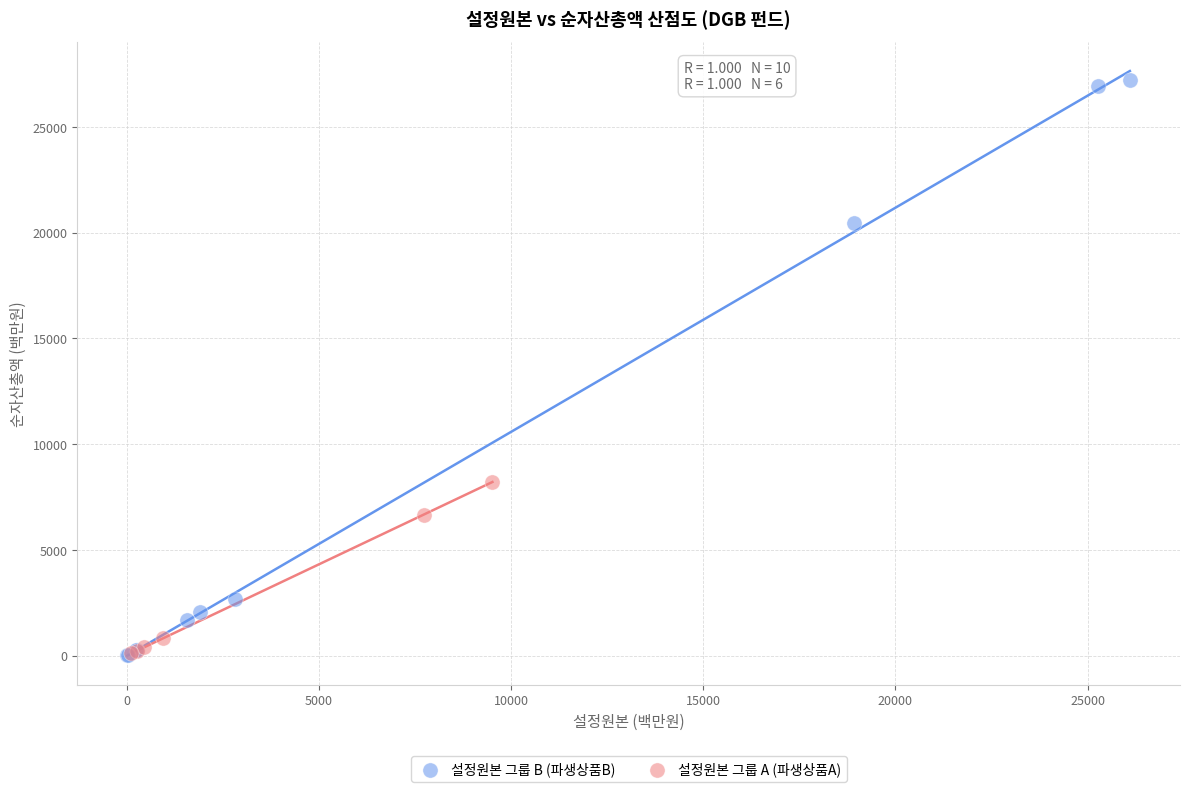

Which series reaches the maximum Y coordinate?

설정원본 그룹 B (파생상품B)